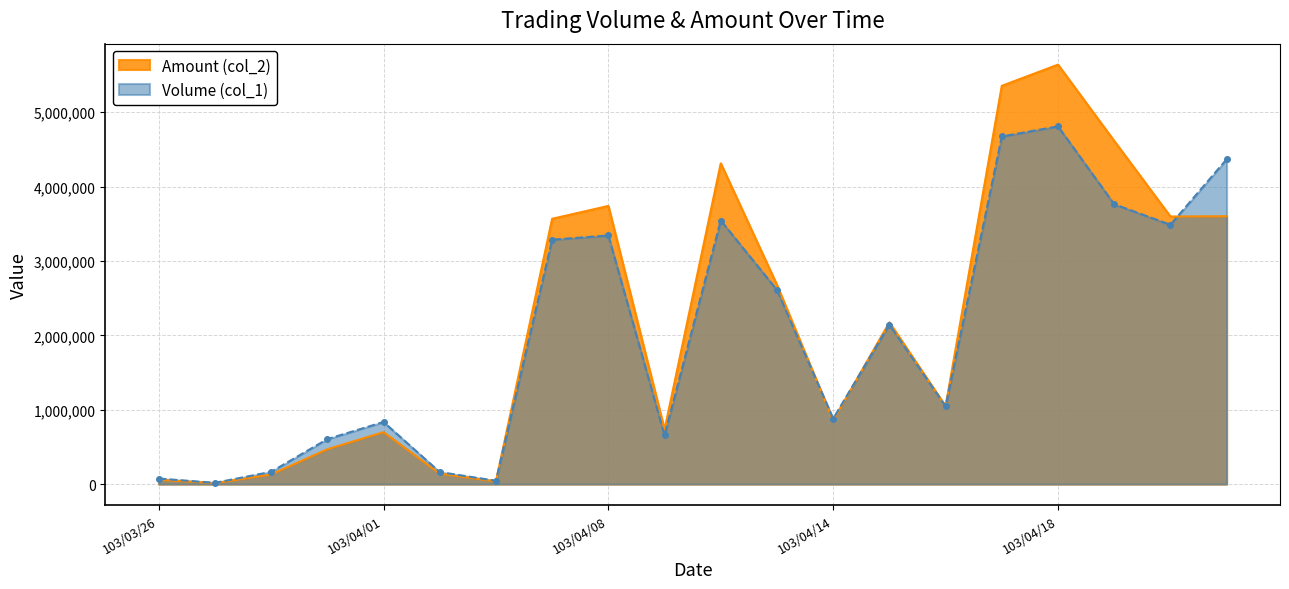

Rank the series by their average value, from lowest to highest.

Volume (col_1), Amount (col_2)